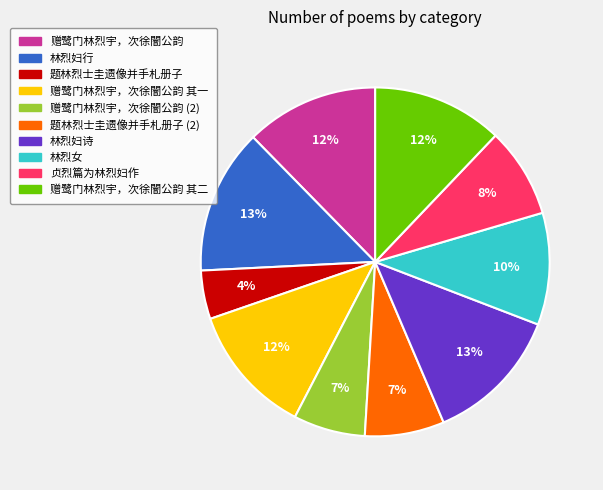

To the nearest percent, what portion does 赠鹭门林烈宇，次徐闇公韵 represent?

12%